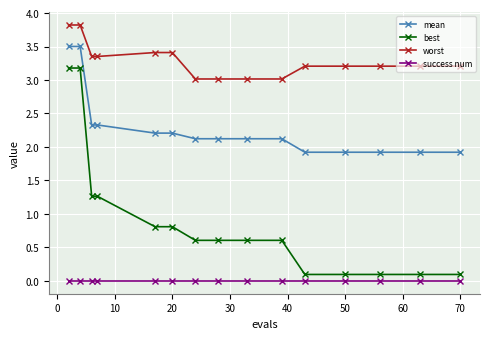

What is the maximum value shown in the chart?

3.8